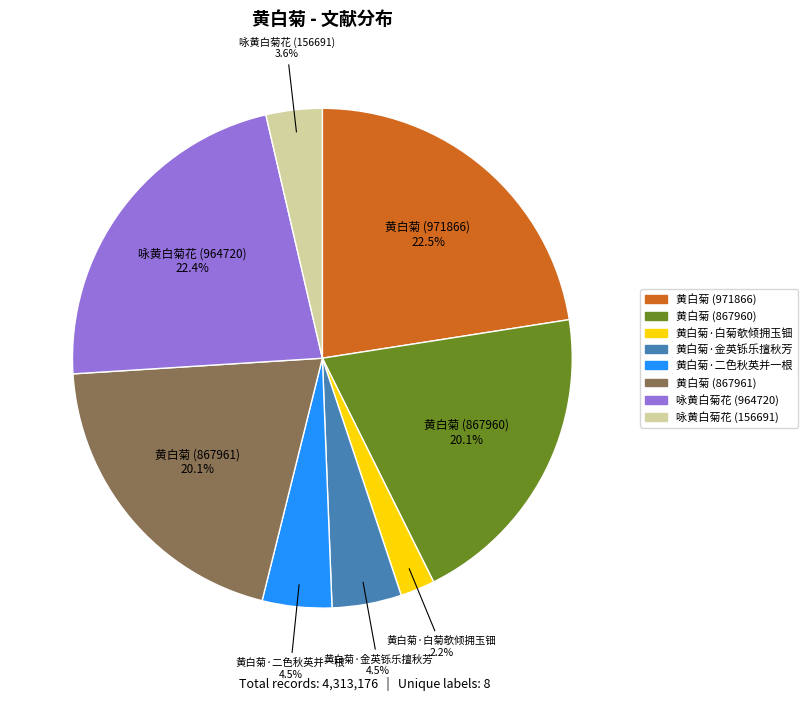

Between 黄白菊·白菊欹倾拥玉钿 and 黄白菊 (971866), which is larger?

黄白菊 (971866)